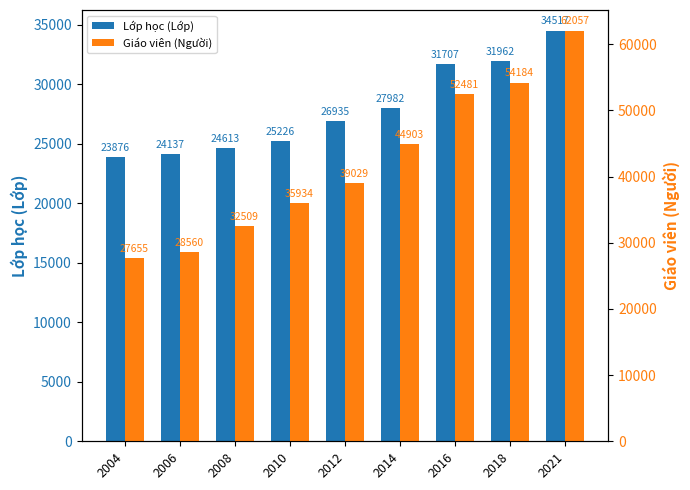

Is it true that Lớp học (Lớp) equals 24613 at 2008?

True